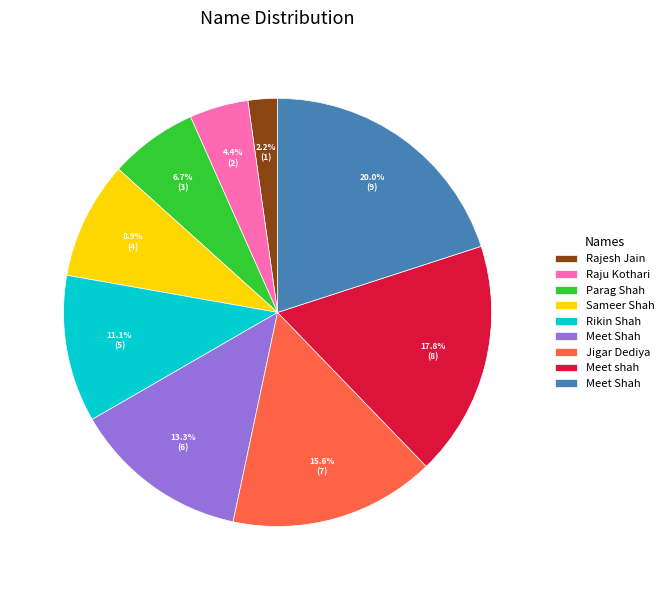

Is there any slice that represents more than half of the pie?

No